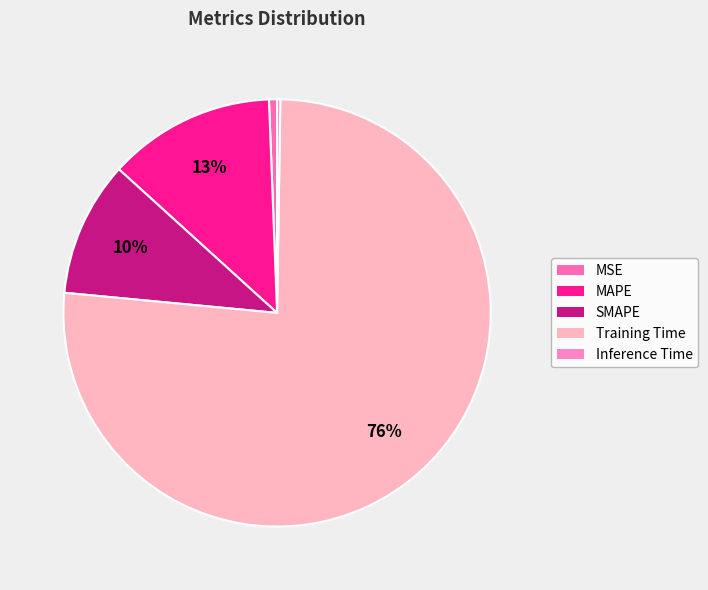

To the nearest percent, what is the difference between the Inference Time and Training Time slice percentages?

76%